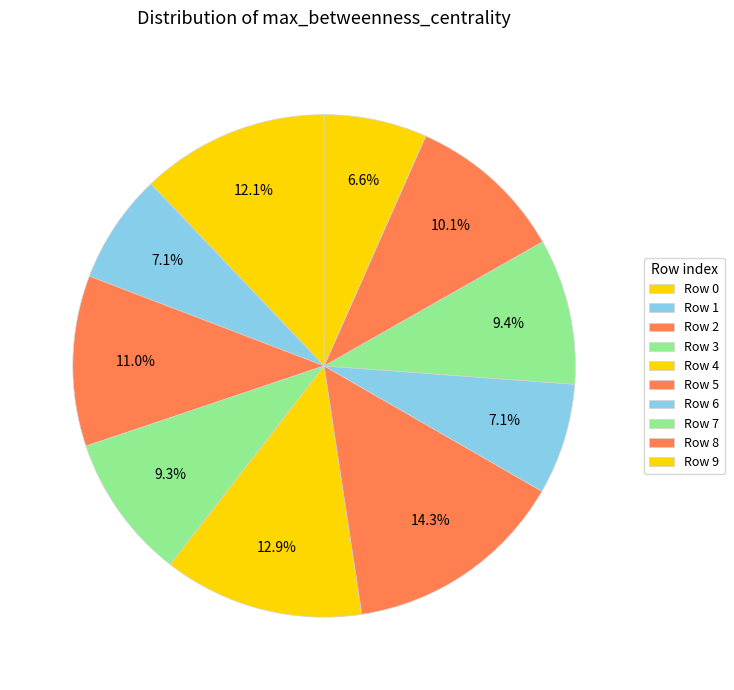

How many segments does this pie chart have?

10